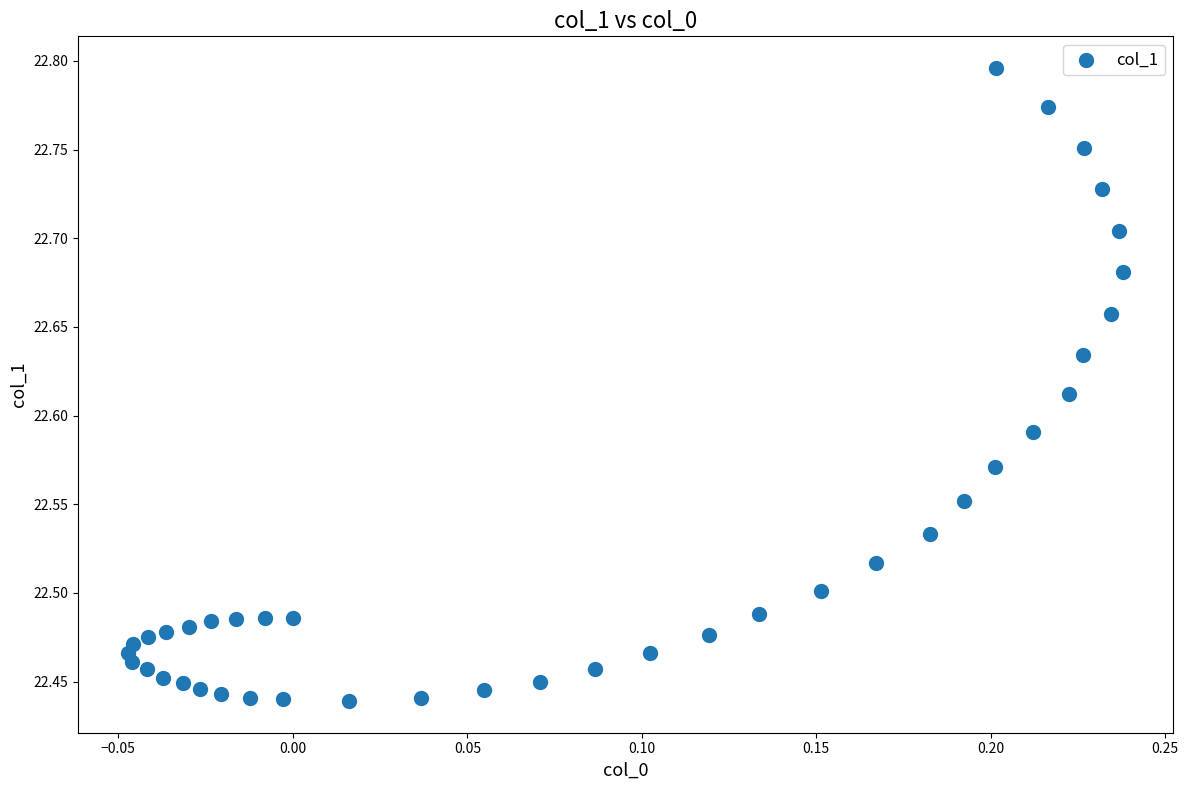

What is the range of X values (max minus min)?

0.3